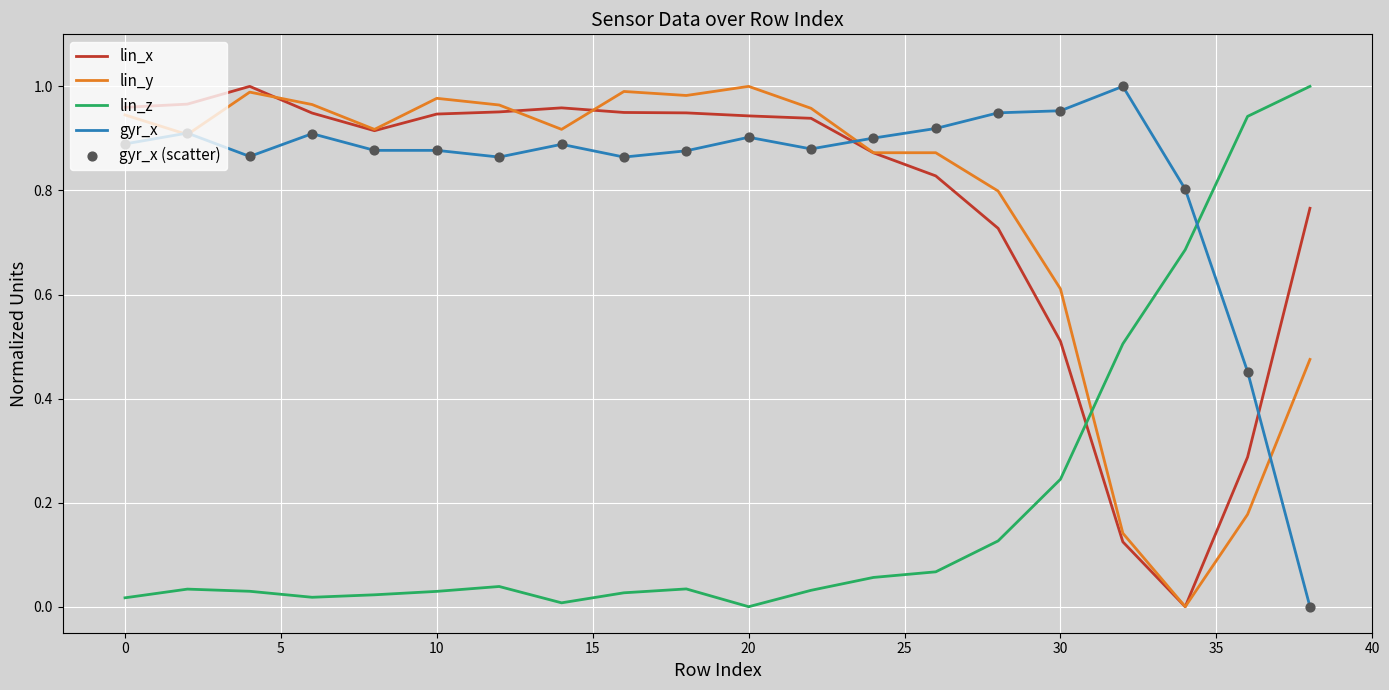

Which series has the largest total across all categories?

gyr_x